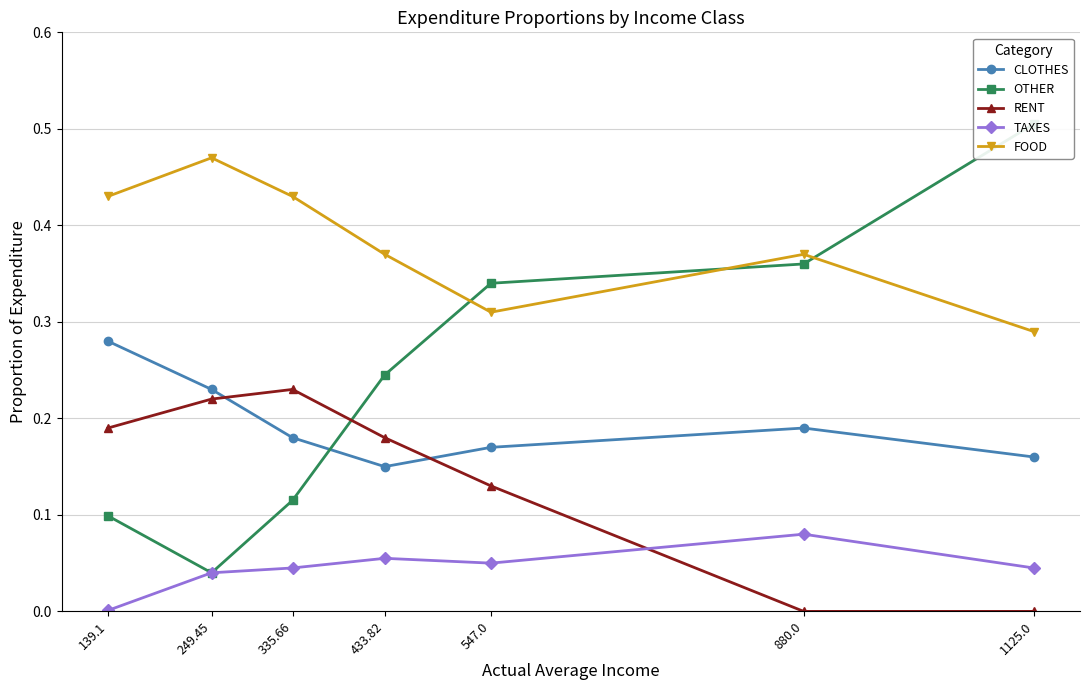

What is the difference between the highest and lowest values at 433.82?

0.3